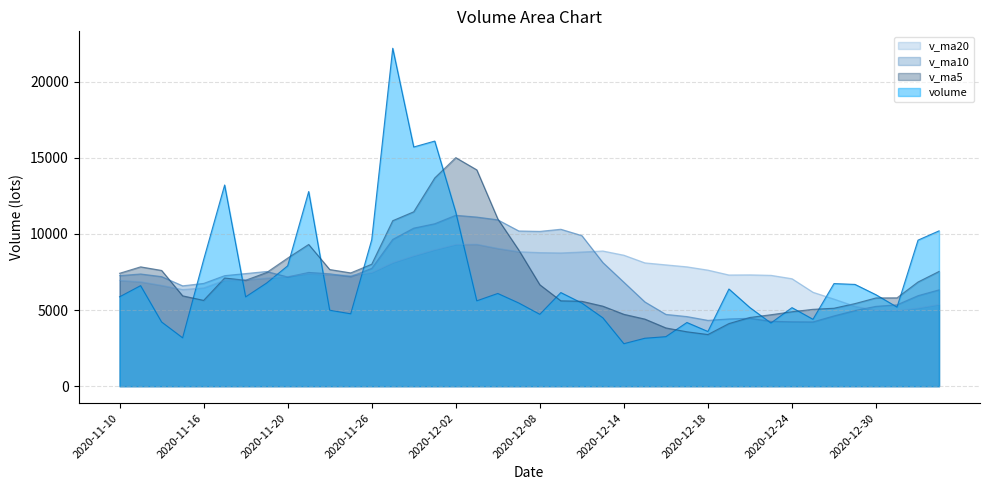

At how many categories does at least one series exceed 21756?

1